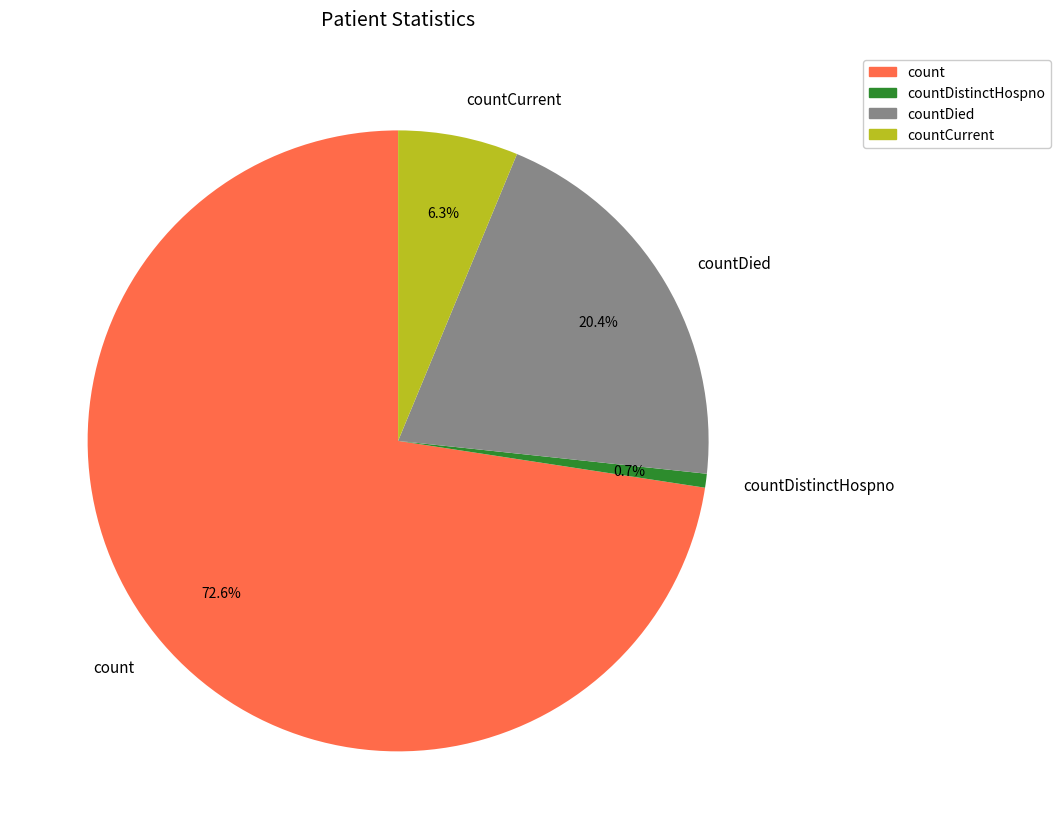

Which slice is the smallest?

countDistinctHospno